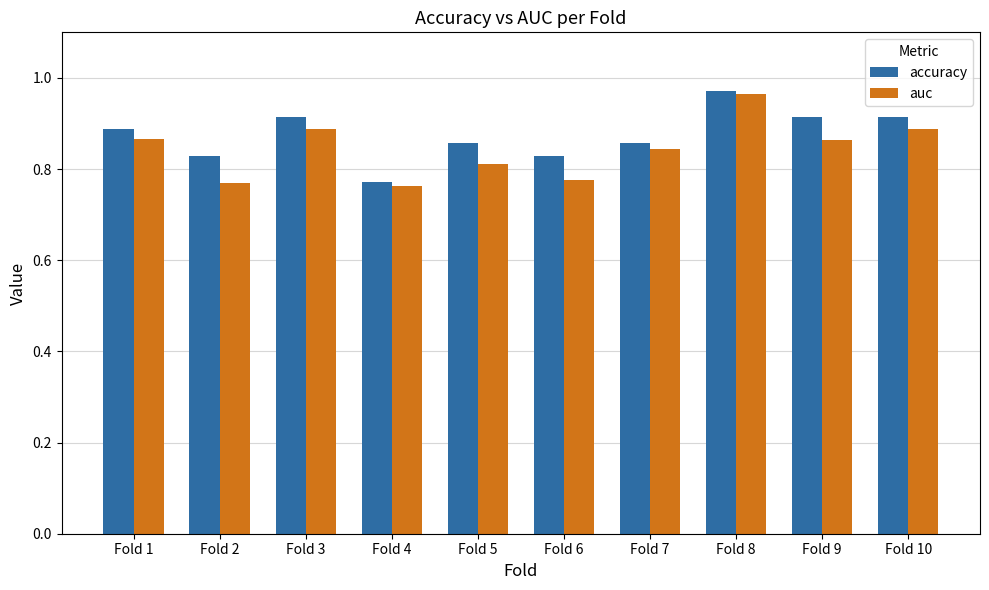

Is it true that auc equals 0.5 at Fold 4?

False